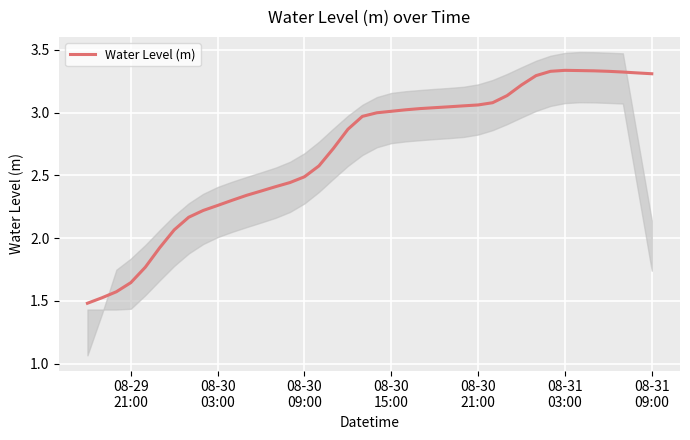

Reading right to left, extract all data points from this chart.

3.3	3.3	3.3	3.3	3.3	3.3	3.3	3.3	3.3	3.2	3.1	3.1	3.1	3.1	3.0	3.0	3.0	3.0	3.0	3.0	3.0	2.9	2.7	2.6	2.5	2.4	2.4	2.4	2.3	2.3	2.3	2.2	2.2	2.1	1.9	1.8	1.6	1.6	1.5	1.5